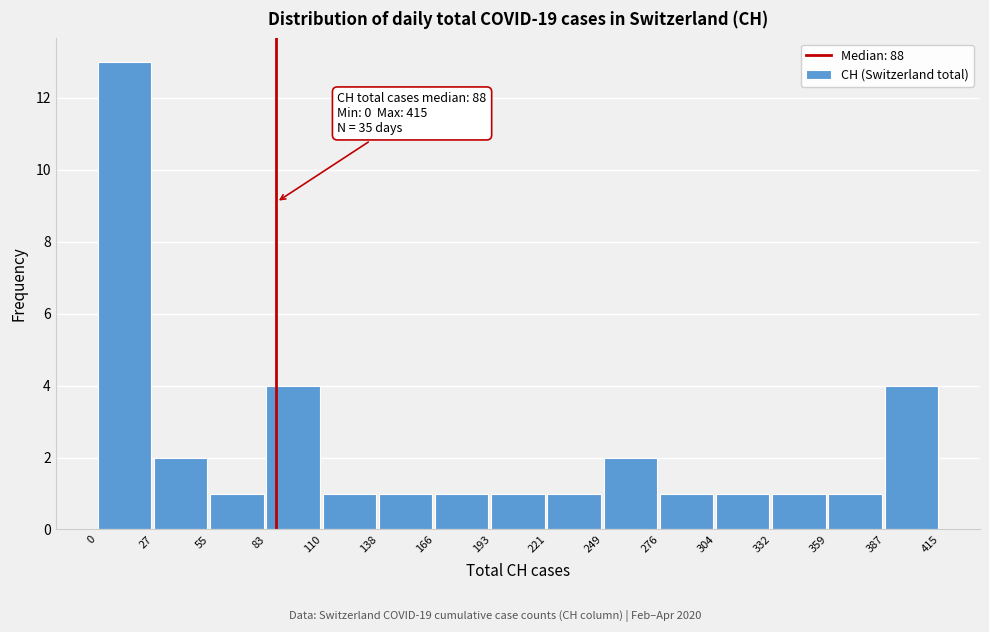

Which range on the x-axis has the tallest bar?

0 to 27